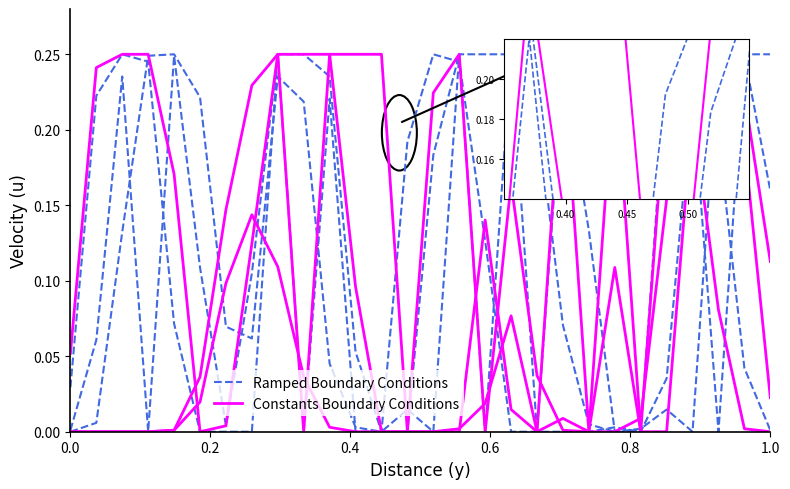

What are all the series names shown in the legend?

Ramped Boundary Conditions, Constants Boundary Conditions